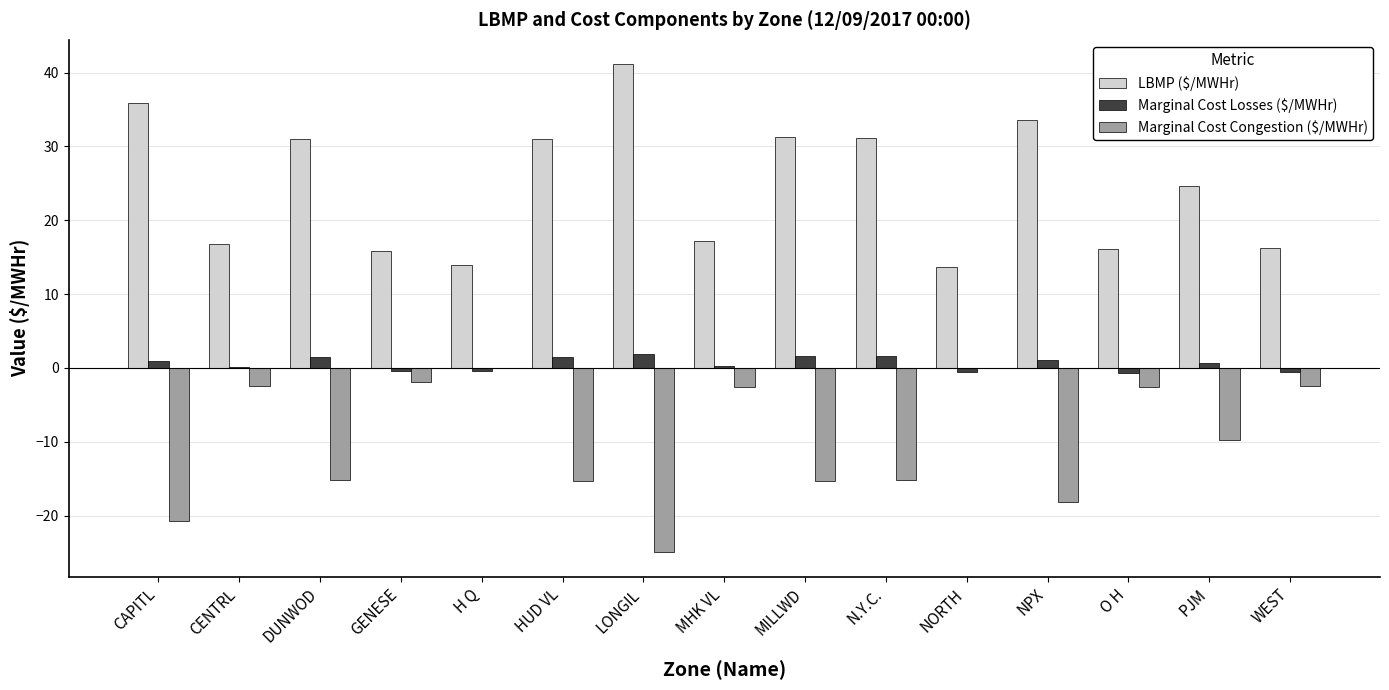

The value of Marginal Cost Losses ($/MWHr) at N.Y.C. is 1.7. True or false?

True